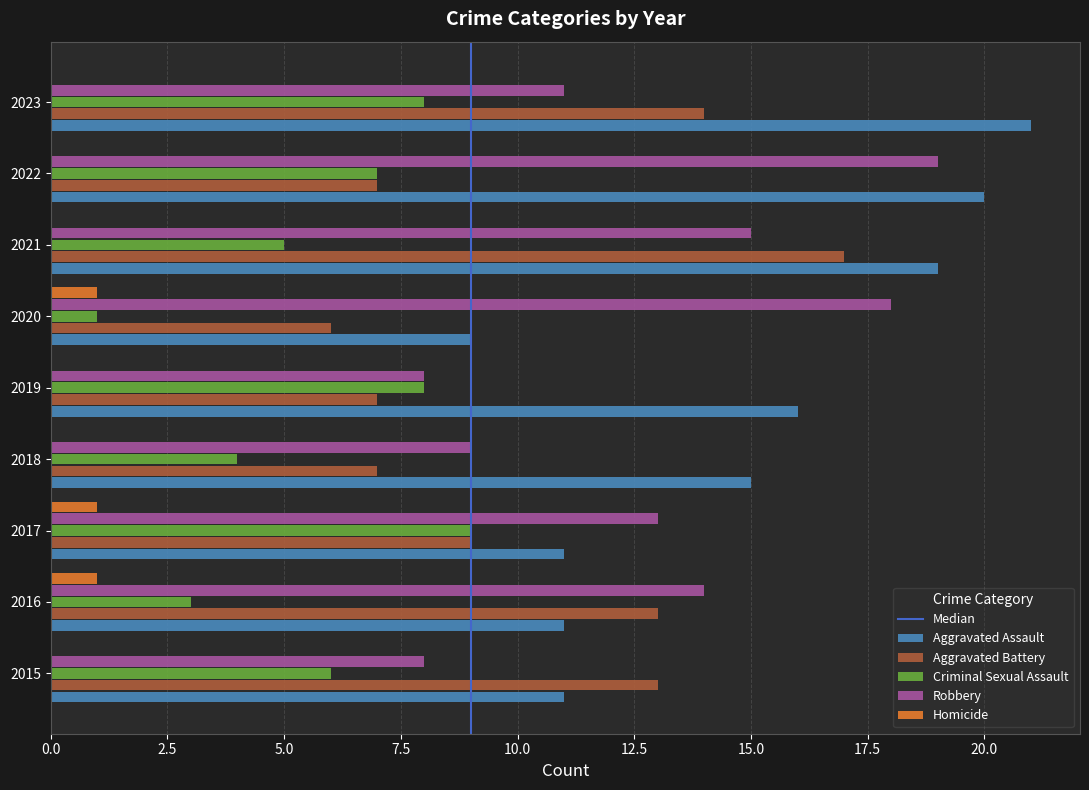

How many categories are shown in the chart?

9